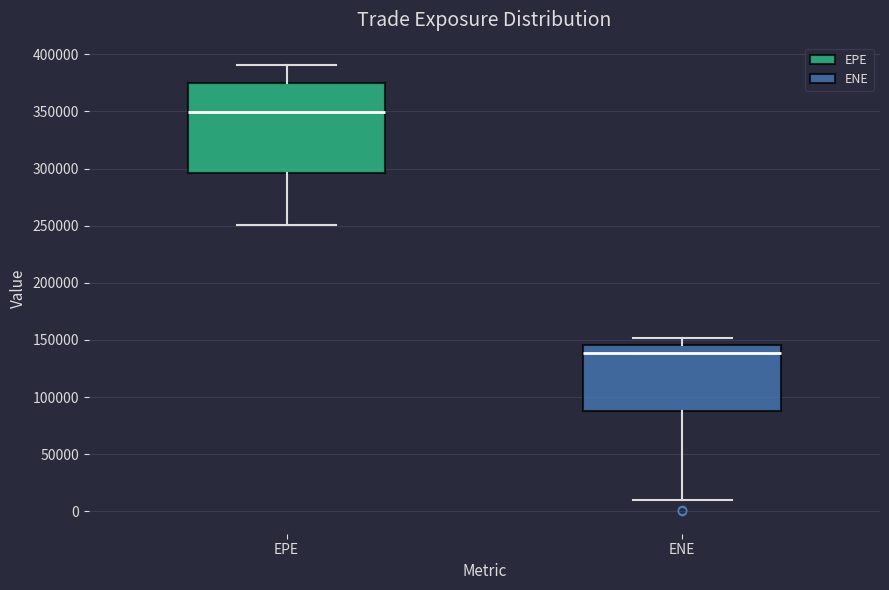

Reading left to right, read every box against the y-axis: the position of its median line, the range the box covers, and the ends of its whiskers. The values are not printed on the chart, so give them approximately, as read against the axis.

EPE: median 350000, box 295000 to 375000, whiskers 250000 to 390000
ENE: median 140000, box 90000 to 145000, whiskers 10000 to 150000